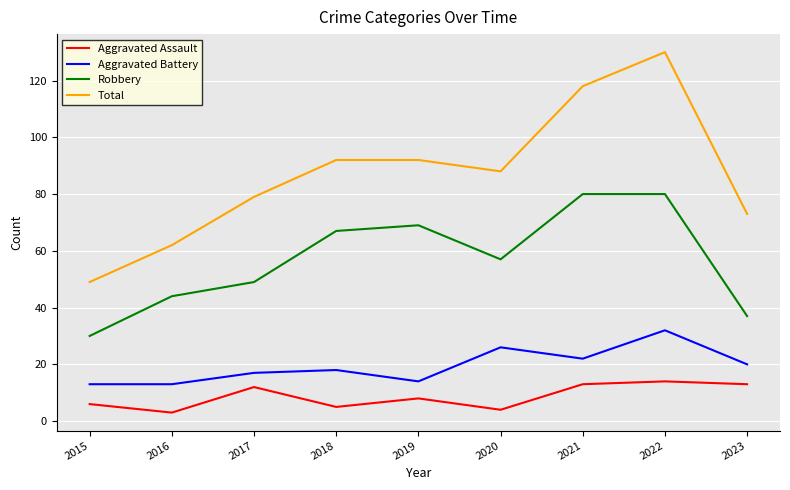

What is the difference between the highest and lowest values at 2022?

116